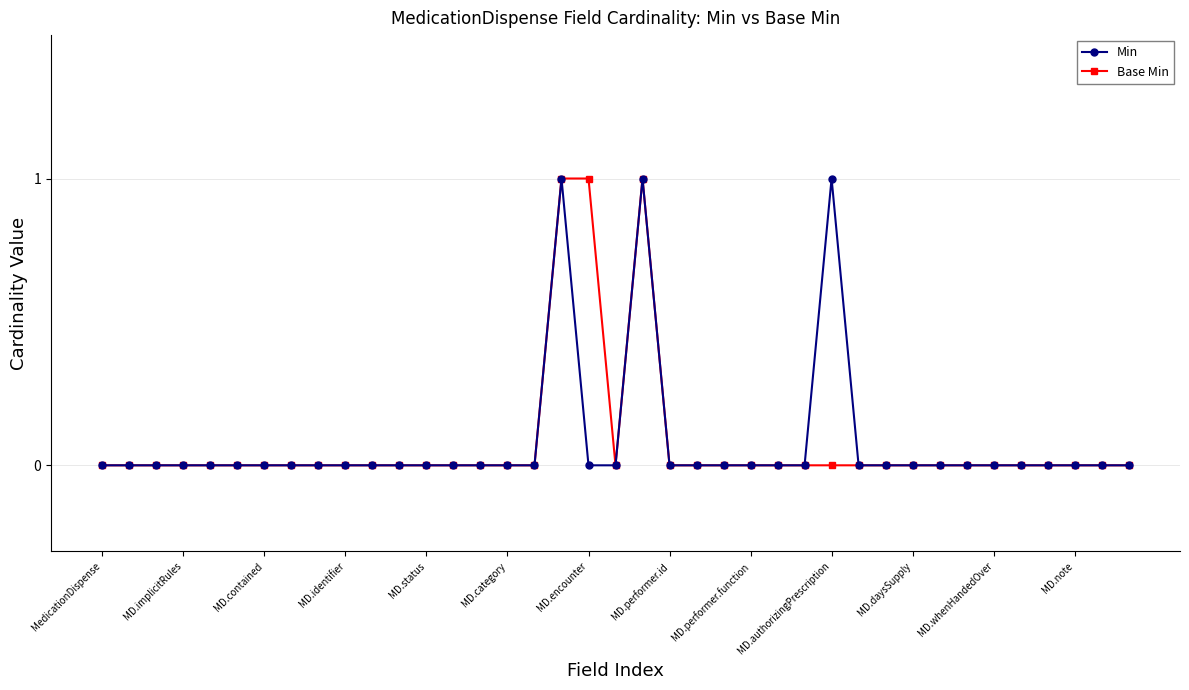

True or false: Min has more than 0 points higher than both neighbors.

True